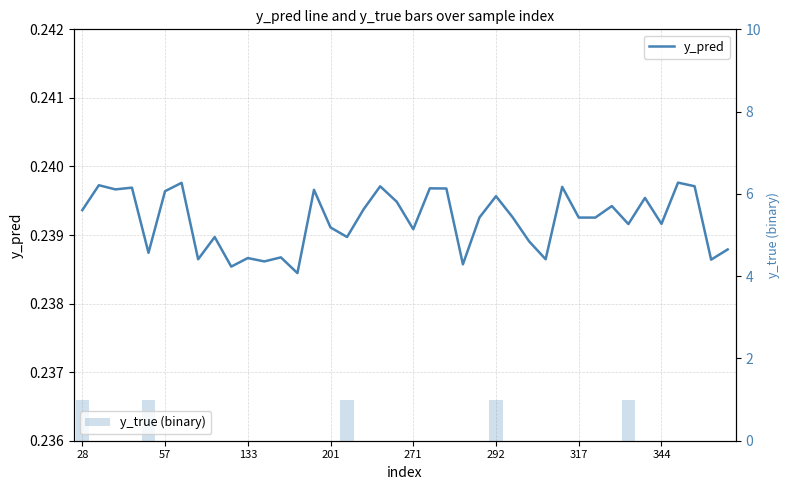

True or false: y_pred has a value of 0.2 at 36.

True